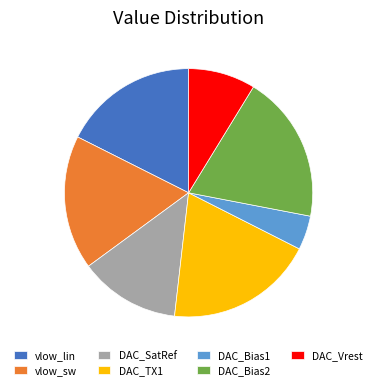

Does DAC_Vrest account for over 50% of the chart?

No